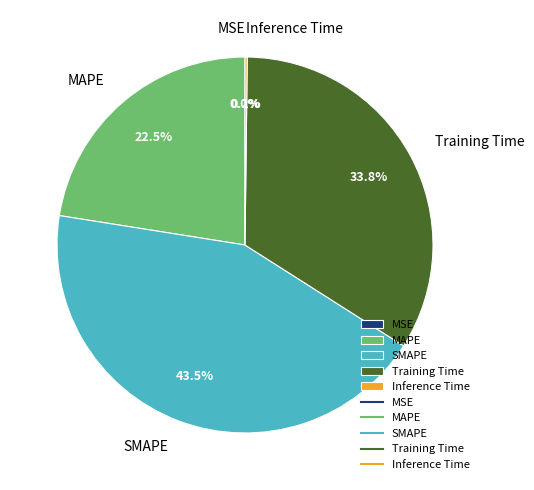

What is the largest slice in the pie chart?

SMAPE